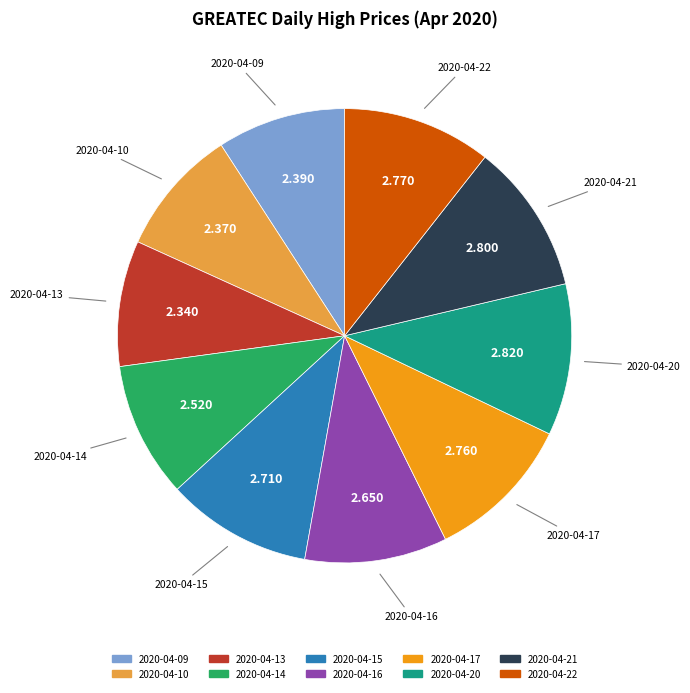

Do 2020-04-15 and 2020-04-14 together represent more than half of the pie?

No